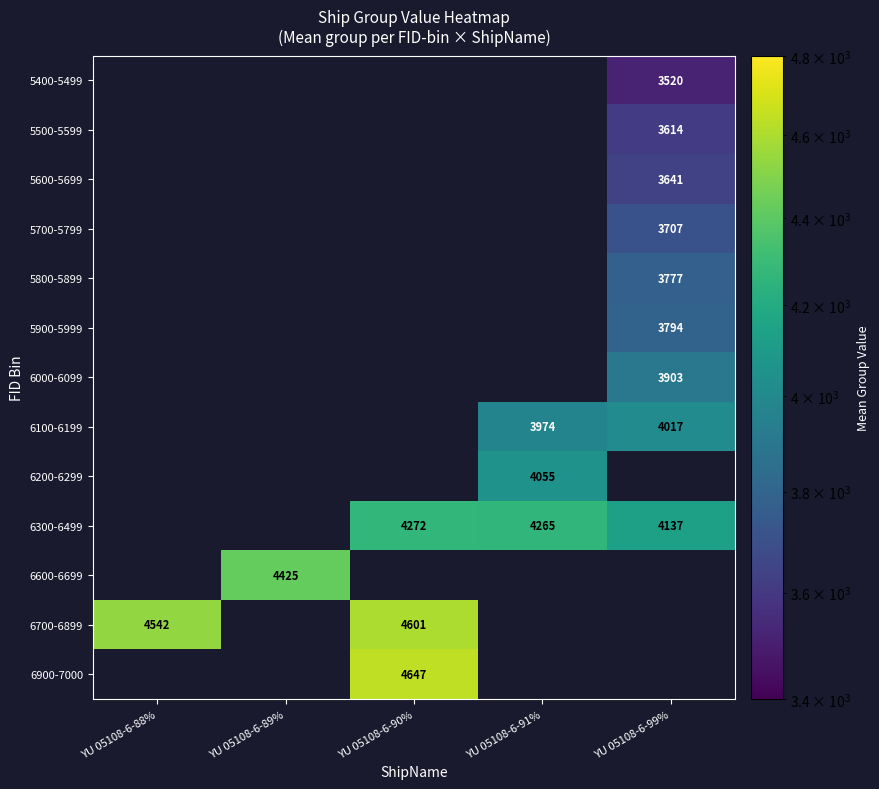

How many categories are shown in the chart?

5